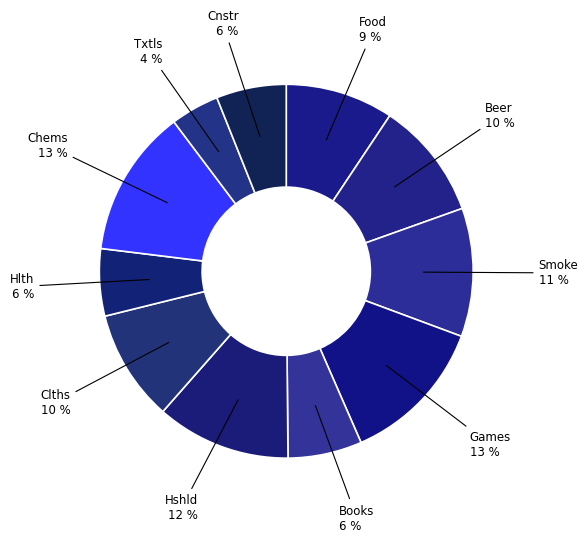

Count the number of slices in the pie.

11